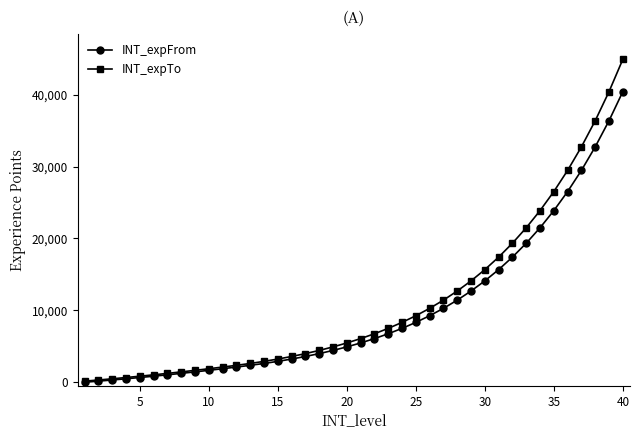

Which series has the widest spread of values?

INT_expTo